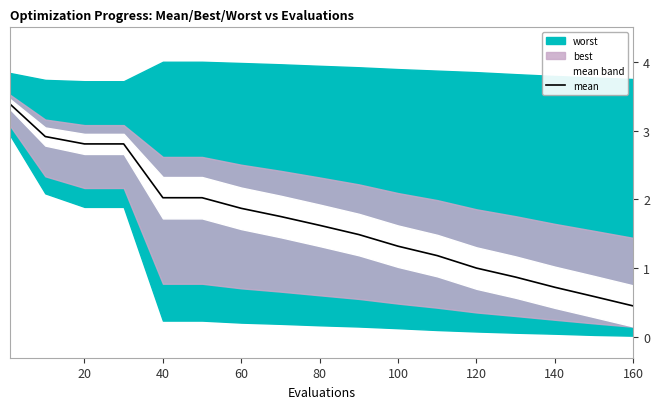

True or false: mean has a value of 2.9 at 40.

False